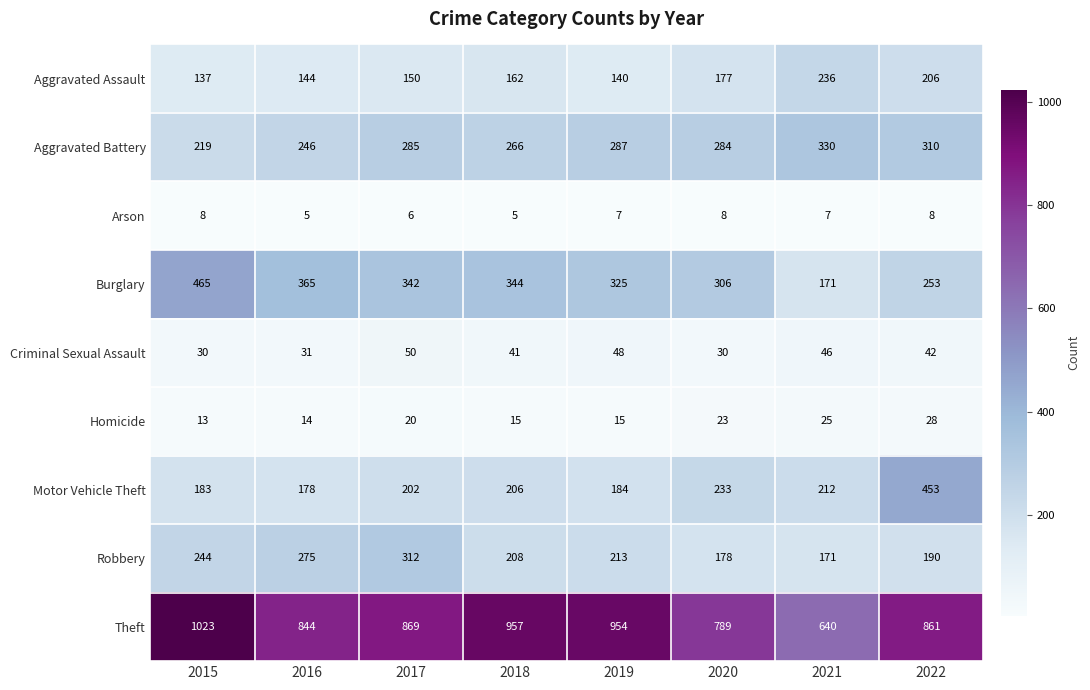

What is the difference between the highest and lowest values at 2015?

1015